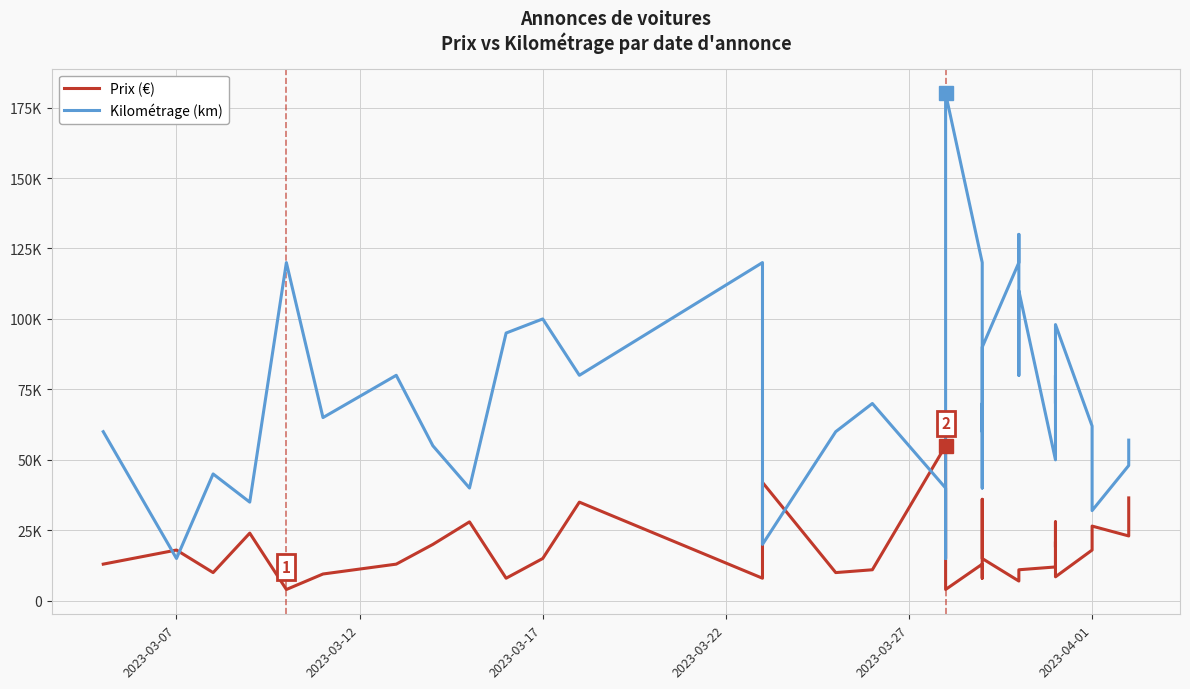

True or false: Kilométrage (km) has a value of 14657 at 2023-04-01.

False